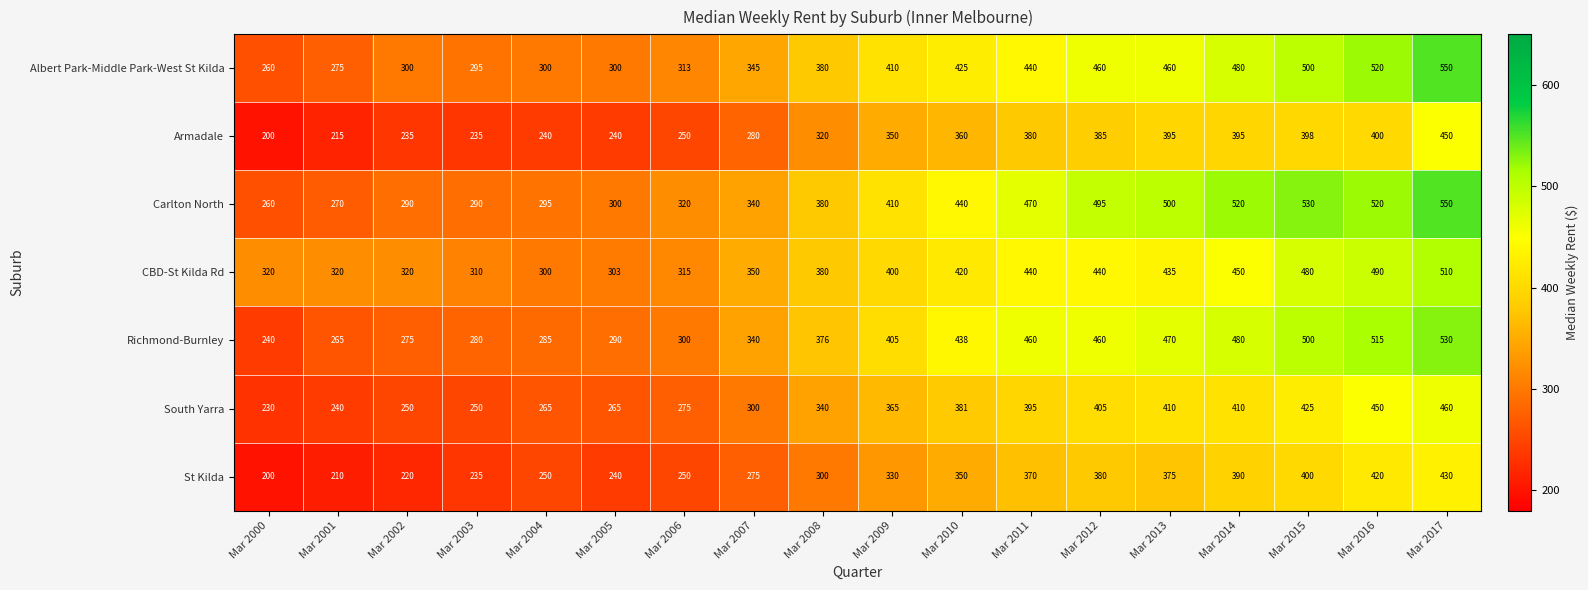

True or false: Richmond-Burnley has a value of 300 at Mar 2006.

True